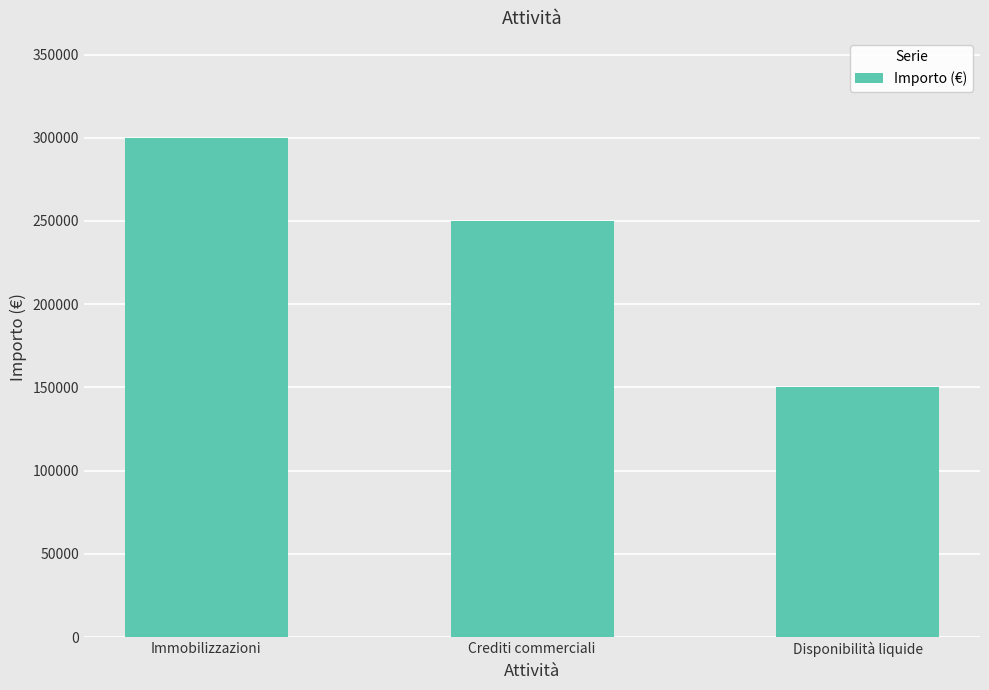

At which category does the chart reach its minimum across all series?

Disponibilità liquide